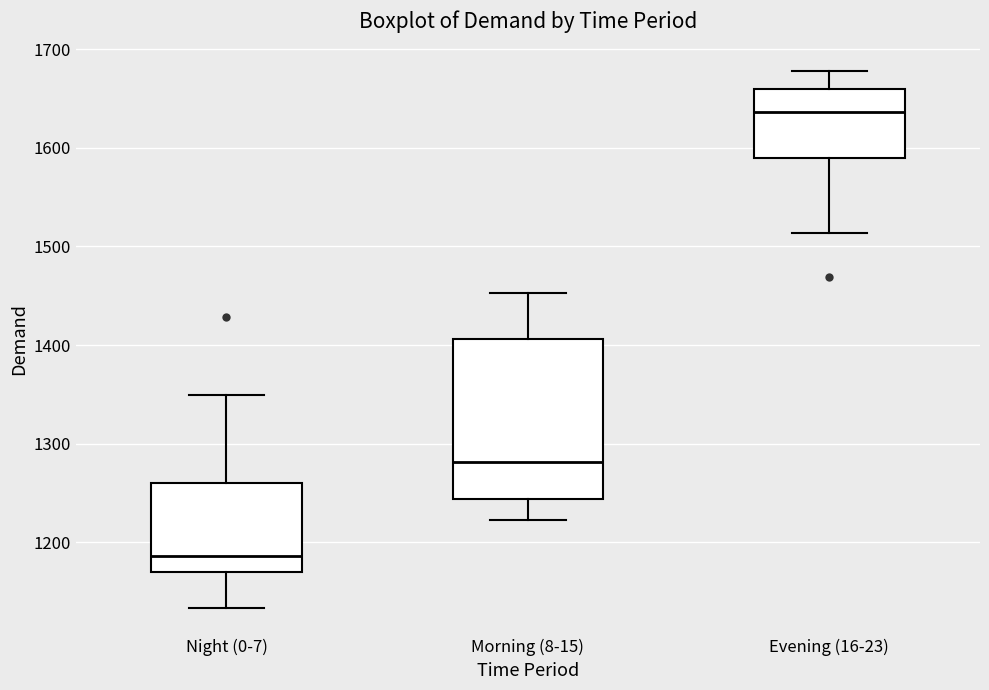

Reading left to right, read every box against the y-axis: the position of its median line, the range the box covers, and the ends of its whiskers. The values are not printed on the chart, so give them approximately, as read against the axis.

Night (0-7): median 1190, box 1170 to 1260, whiskers 1130 to 1350
Morning (8-15): median 1280, box 1240 to 1410, whiskers 1220 to 1450
Evening (16-23): median 1640, box 1590 to 1660, whiskers 1510 to 1680